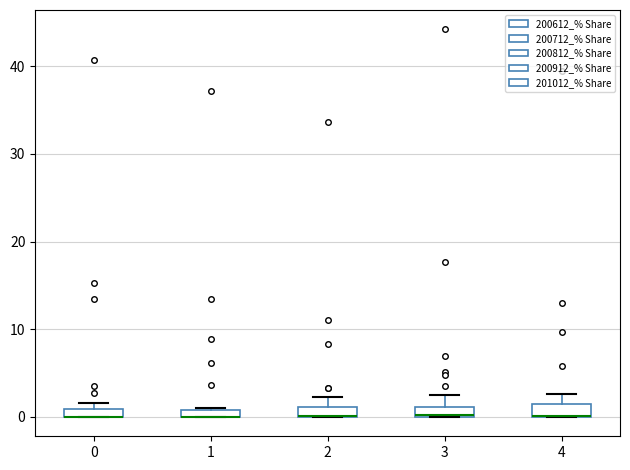

Where is the lower edge of the box at x = 1 on the y-axis? The values are not printed on the chart, so give them approximately, as read against the axis.

0